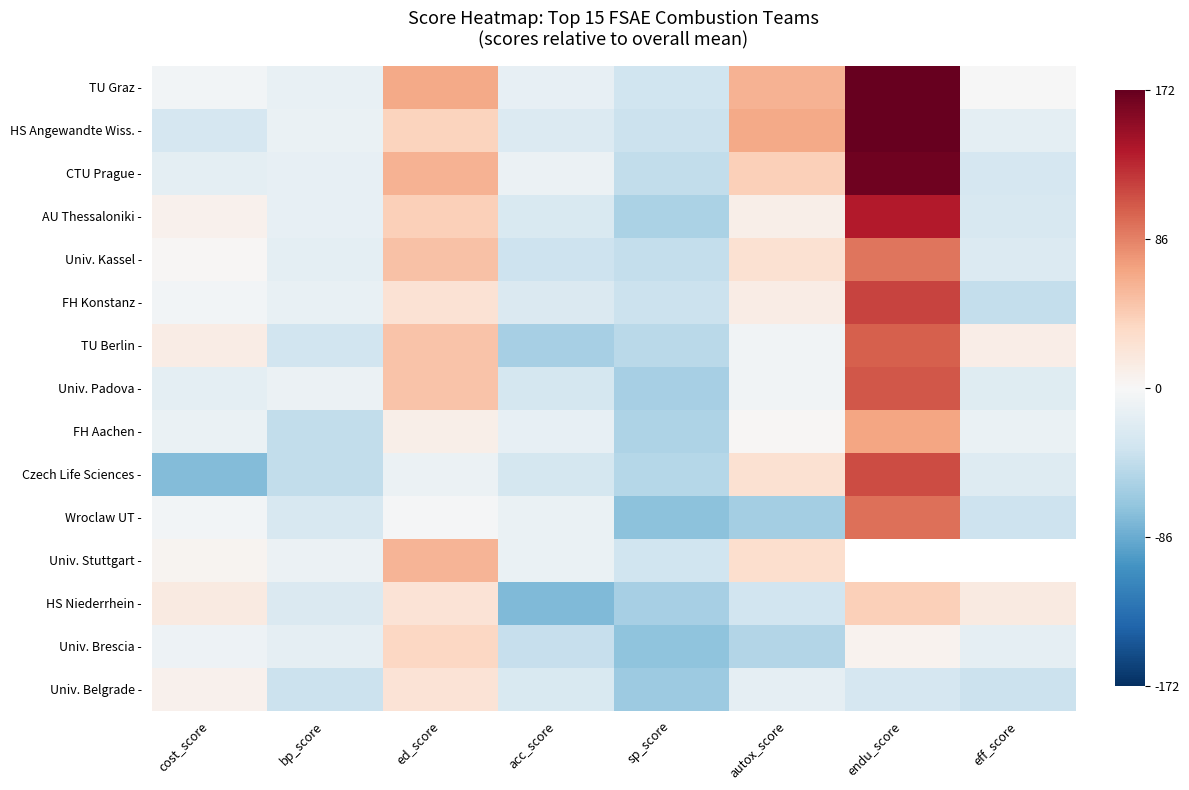

What is the difference between the maximum and second lowest values in the Wroclaw UT - series?

154.5